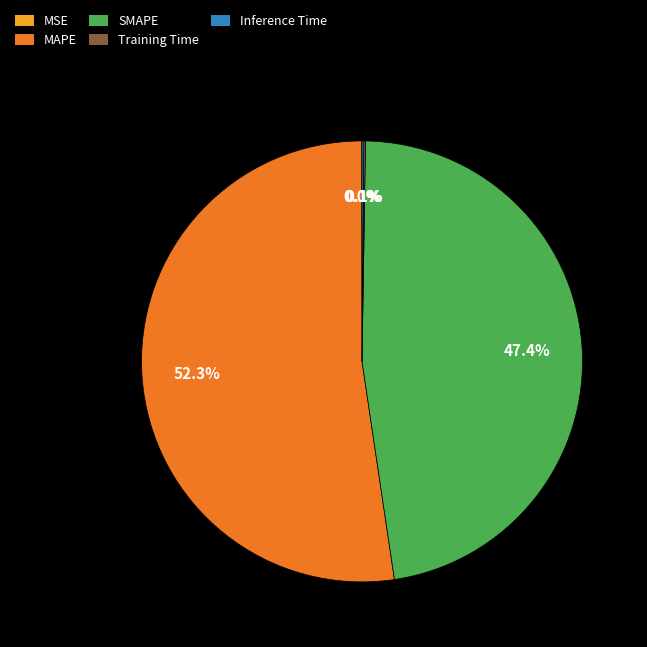

Which slice is the largest?

MAPE